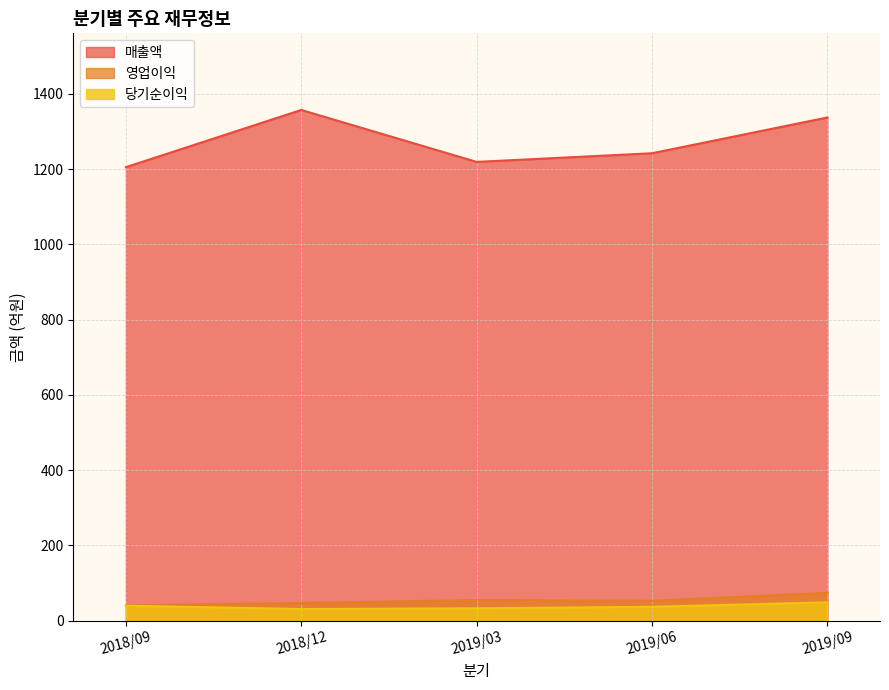

What is the difference between the maximum and minimum values in the 영업이익 series?

33